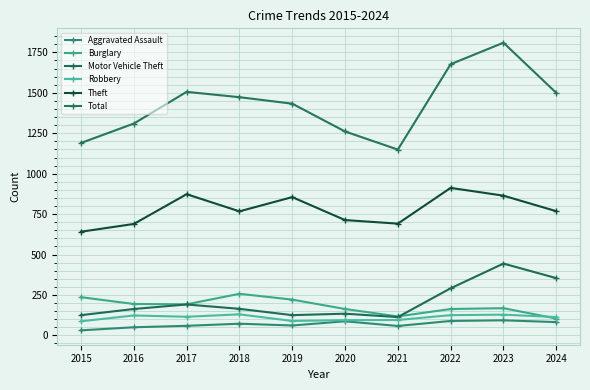

Which has a higher value, 2016 or 2024?

2024